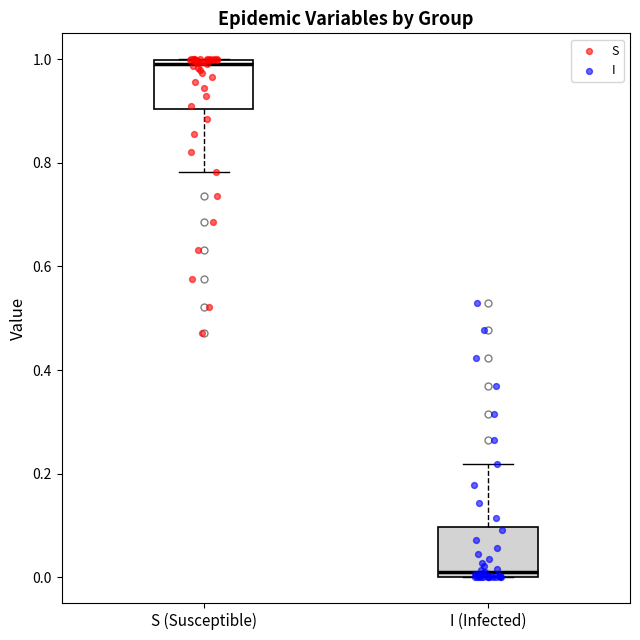

Which box's median line is the highest?

S (Susceptible)